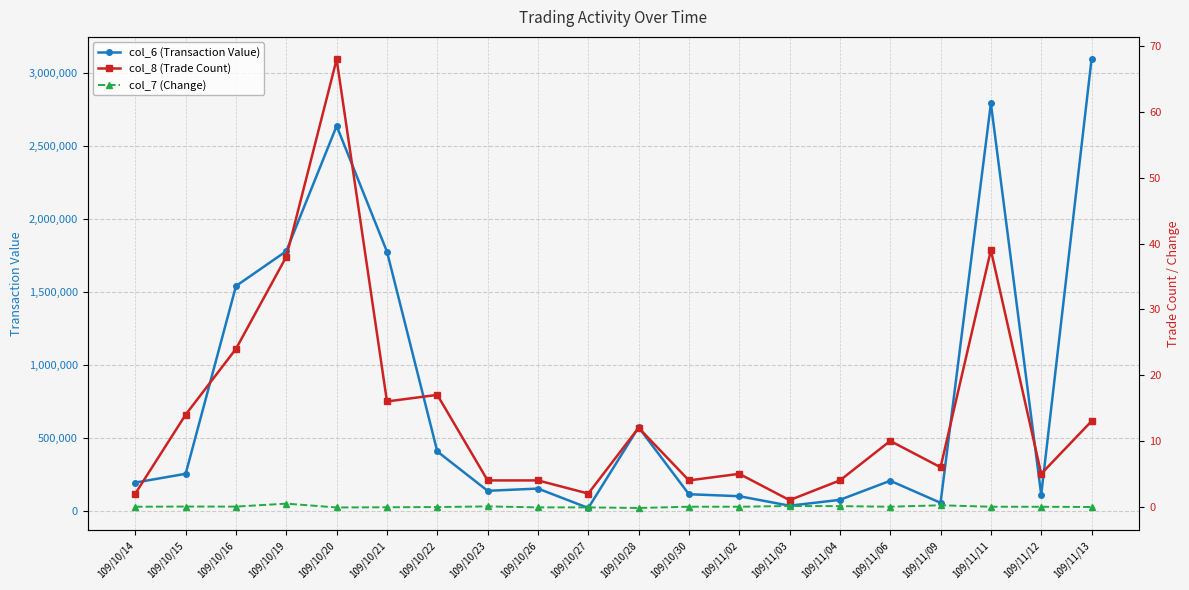

Which category has the highest value in the col_7 (Change) series?

109/10/19